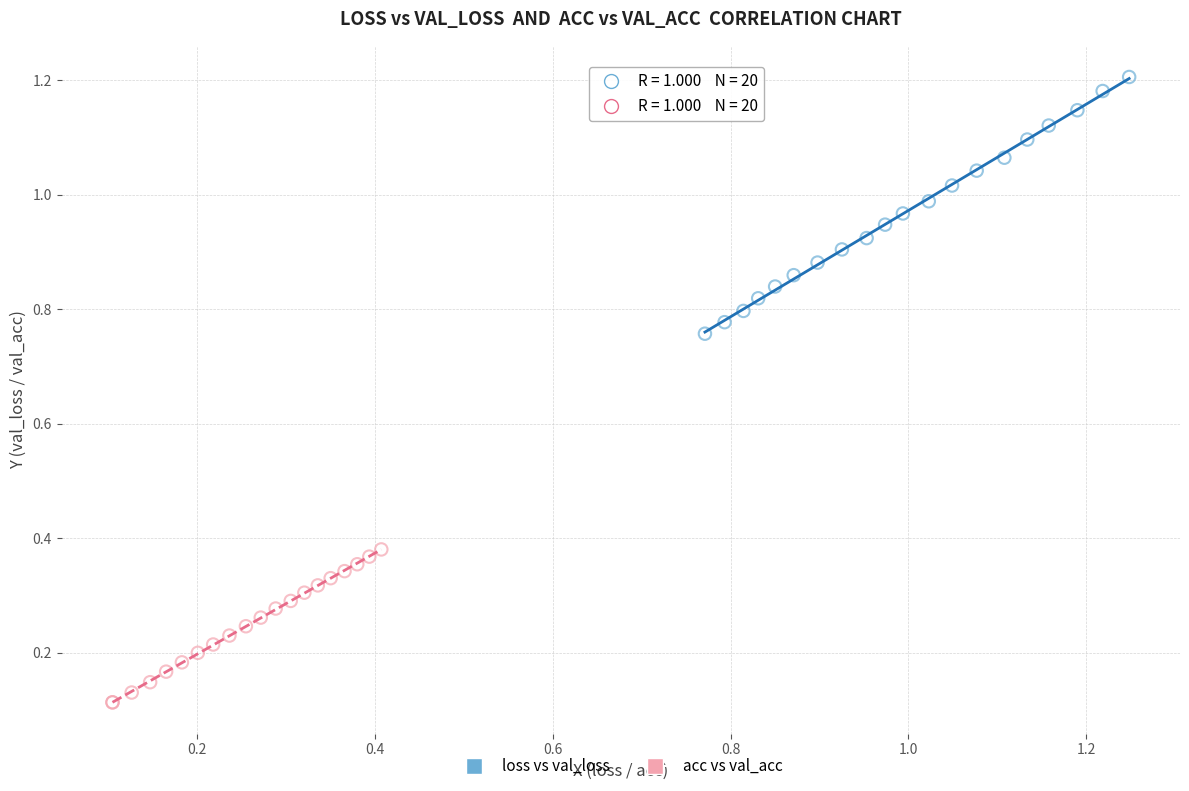

Which series reaches the minimum Y coordinate?

acc vs val_acc